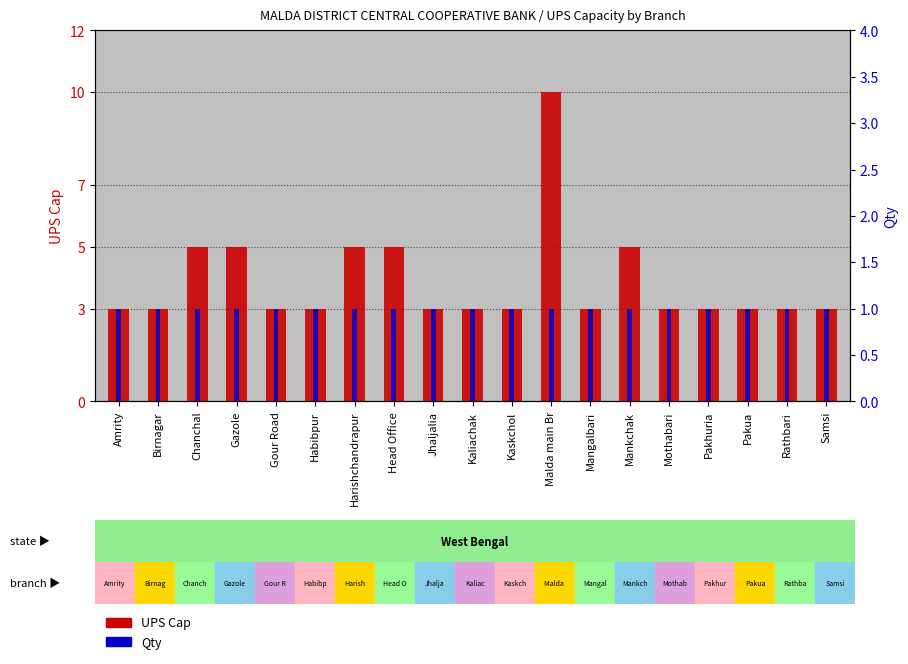

What is the minimum value shown in the chart?

1